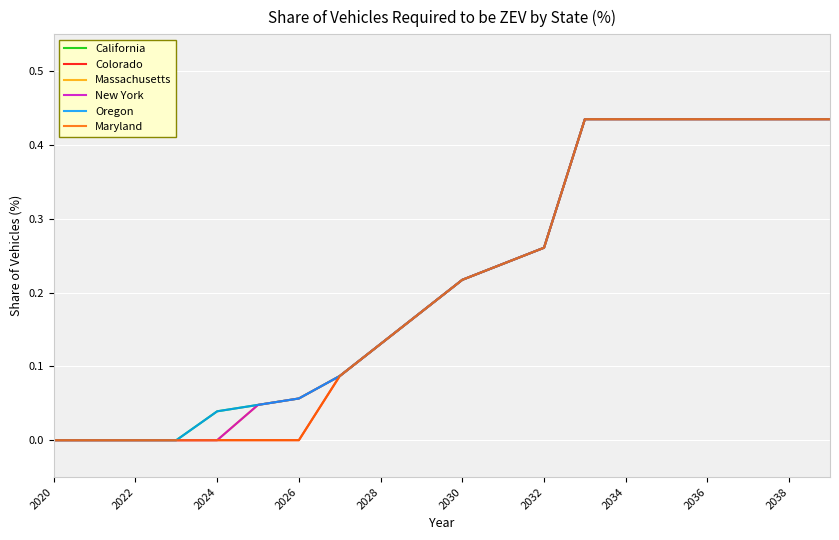

Reading left to right, extract all data points from this chart.

California: 0.0	0.0	0.0	0.0	0.0	0.0	0.1	0.1	0.1	0.2	0.2	0.2	0.3	0.4	0.4	0.4	0.4	0.4	0.4	0.4
Colorado: 0.0	0.0	0.0	0.0	0.0	0.0	0.0	0.1	0.1	0.2	0.2	0.2	0.3	0.4	0.4	0.4	0.4	0.4	0.4	0.4
Massachusetts: 0.0	0.0	0.0	0.0	0.0	0.0	0.1	0.1	0.1	0.2	0.2	0.2	0.3	0.4	0.4	0.4	0.4	0.4	0.4	0.4
New York: 0.0	0.0	0.0	0.0	0.0	0.0	0.1	0.1	0.1	0.2	0.2	0.2	0.3	0.4	0.4	0.4	0.4	0.4	0.4	0.4
Oregon: 0.0	0.0	0.0	0.0	0.0	0.0	0.1	0.1	0.1	0.2	0.2	0.2	0.3	0.4	0.4	0.4	0.4	0.4	0.4	0.4
Maryland: 0.0	0.0	0.0	0.0	0.0	0.0	0.0	0.1	0.1	0.2	0.2	0.2	0.3	0.4	0.4	0.4	0.4	0.4	0.4	0.4